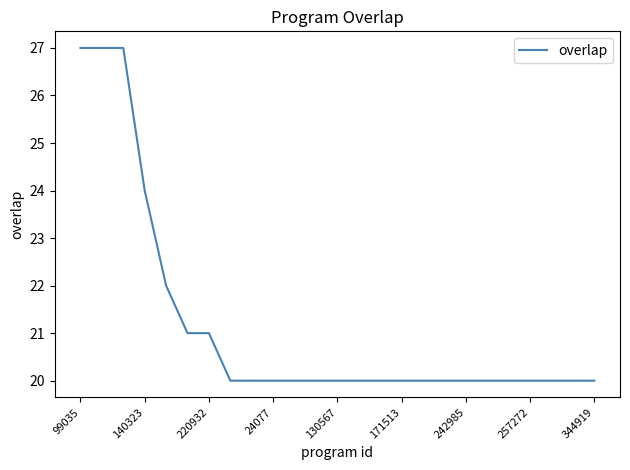

What is the difference between the maximum and minimum values?

7